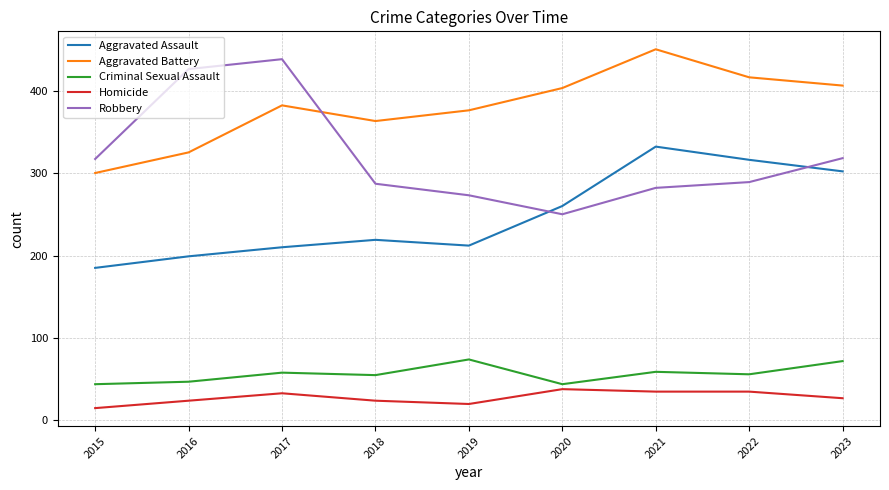

Where does the Criminal Sexual Assault series first go above 56?

2017